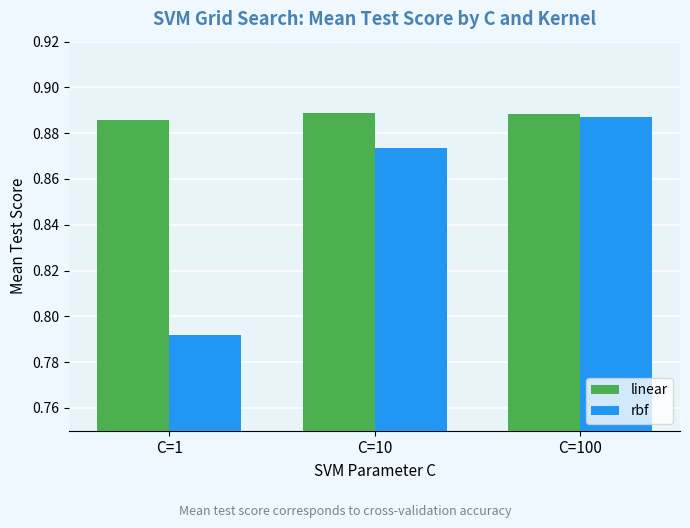

The value of linear at C=100 is 0.6. True or false?

False